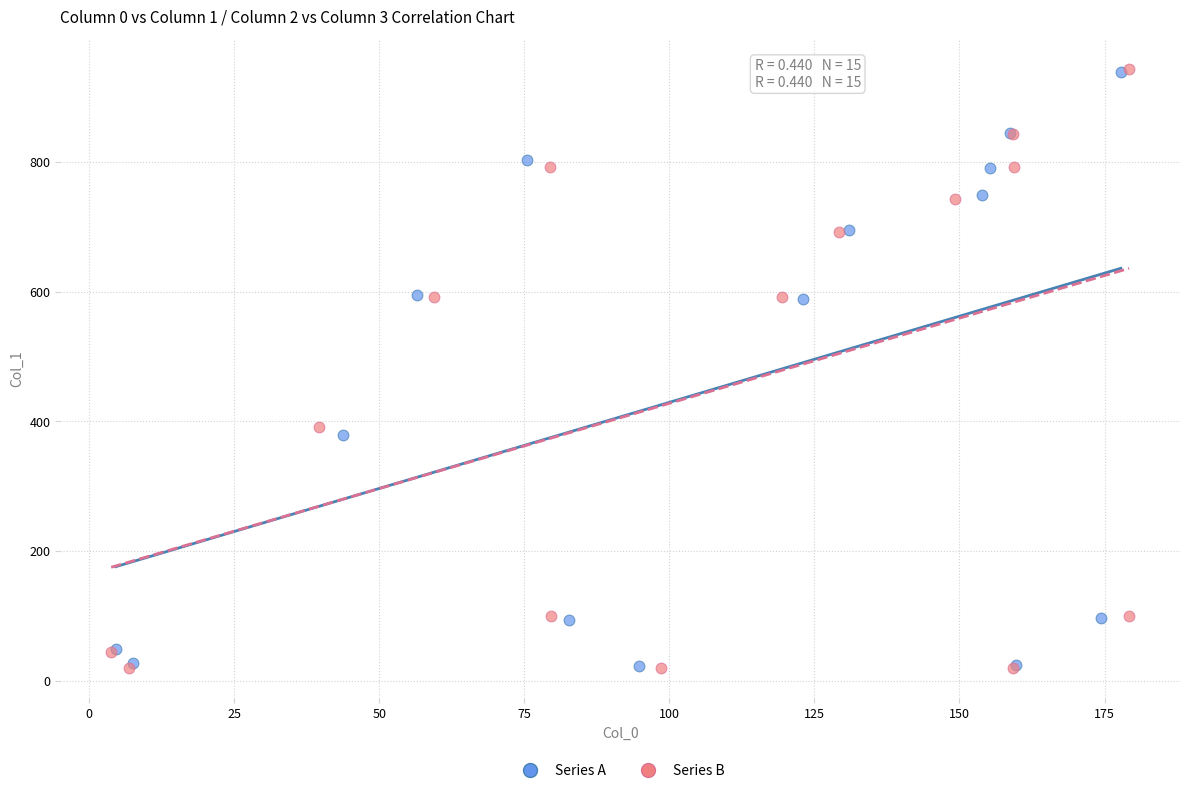

Which series has the widest spread of Y values?

Series B